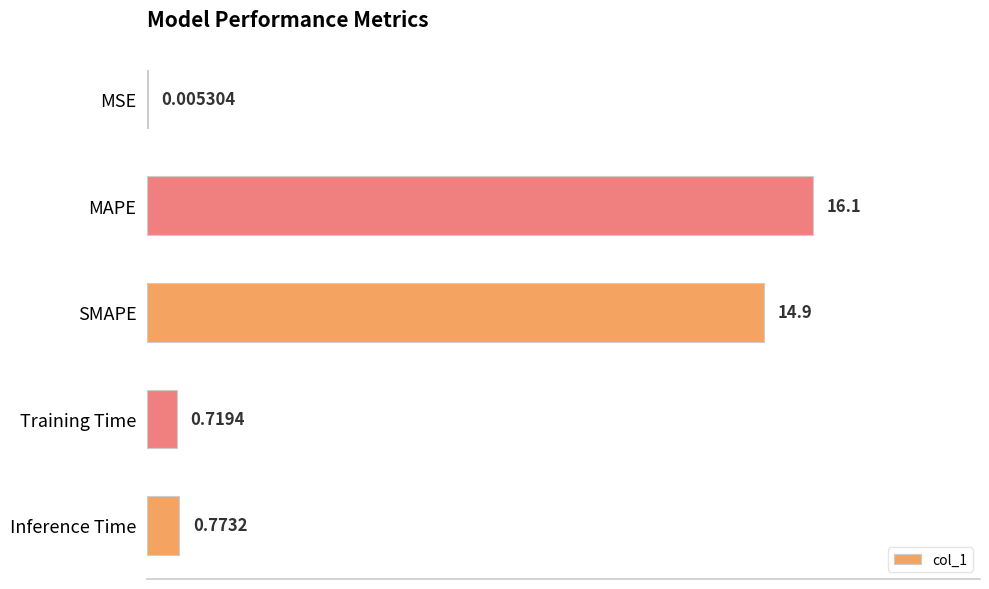

What is the sum of all values?

32.5